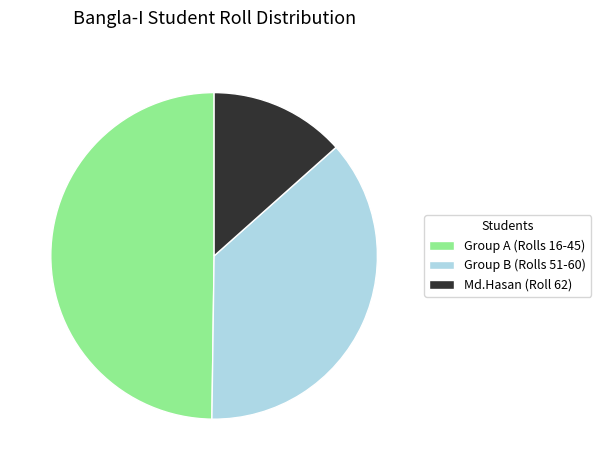

Which slice is the largest?

Group A (Rolls 16-45)